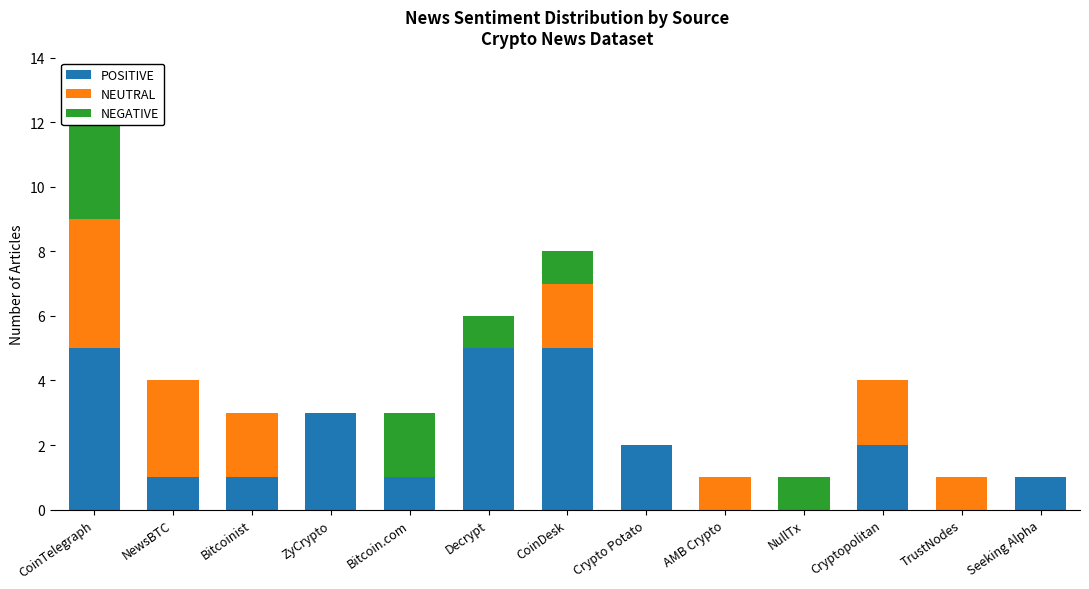

What is the label of the 9th bar from the left?

AMB Crypto